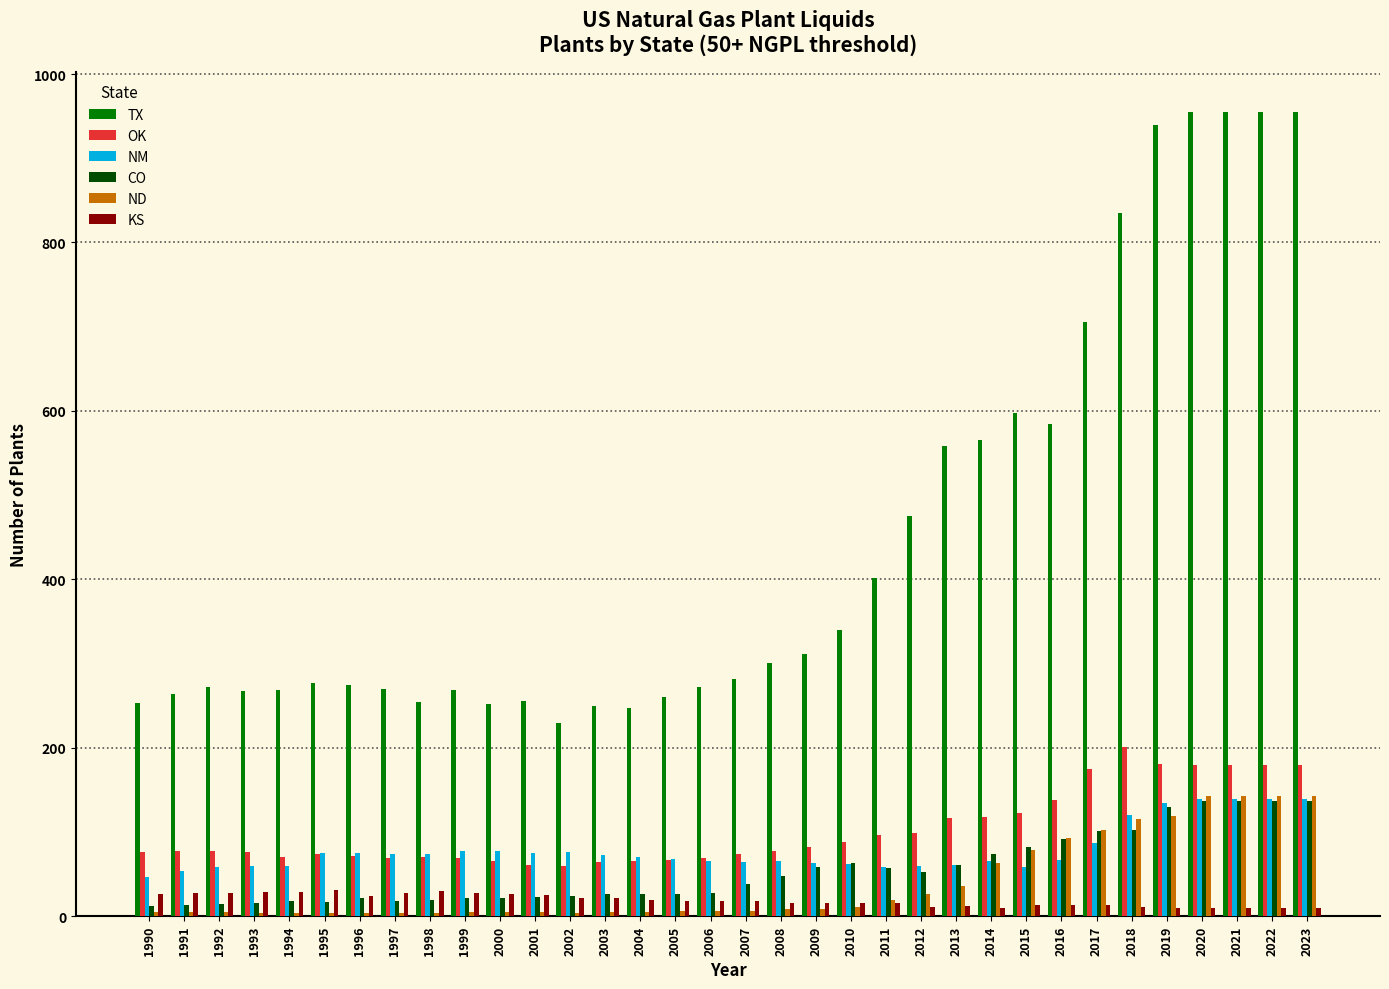

What is the minimum value for KS?

10